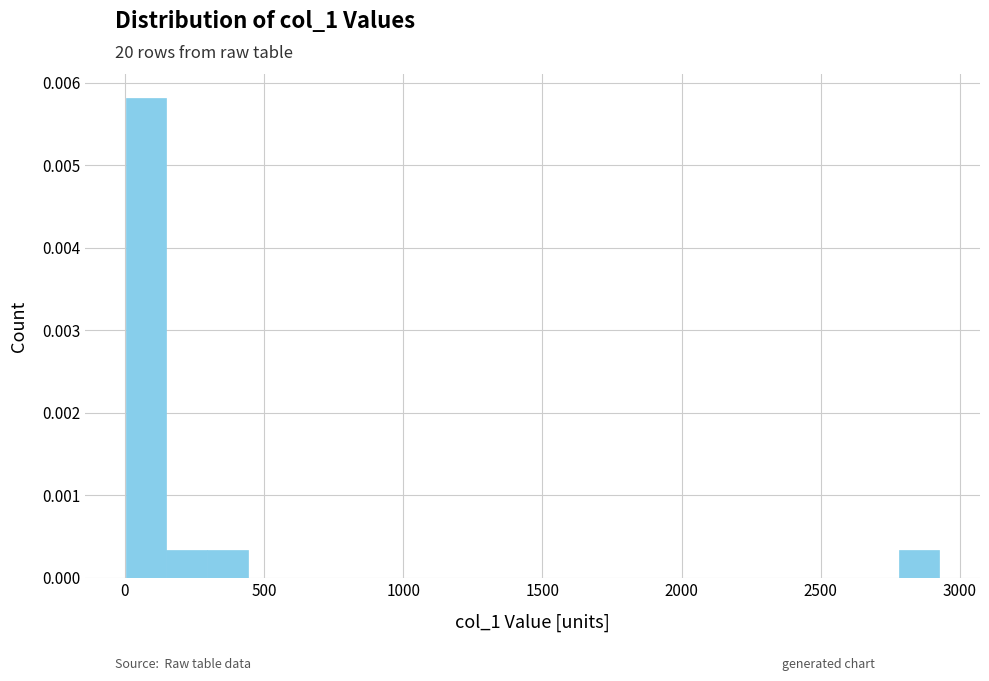

Read against the x-axis, roughly where is the centre of the tallest bar?

100